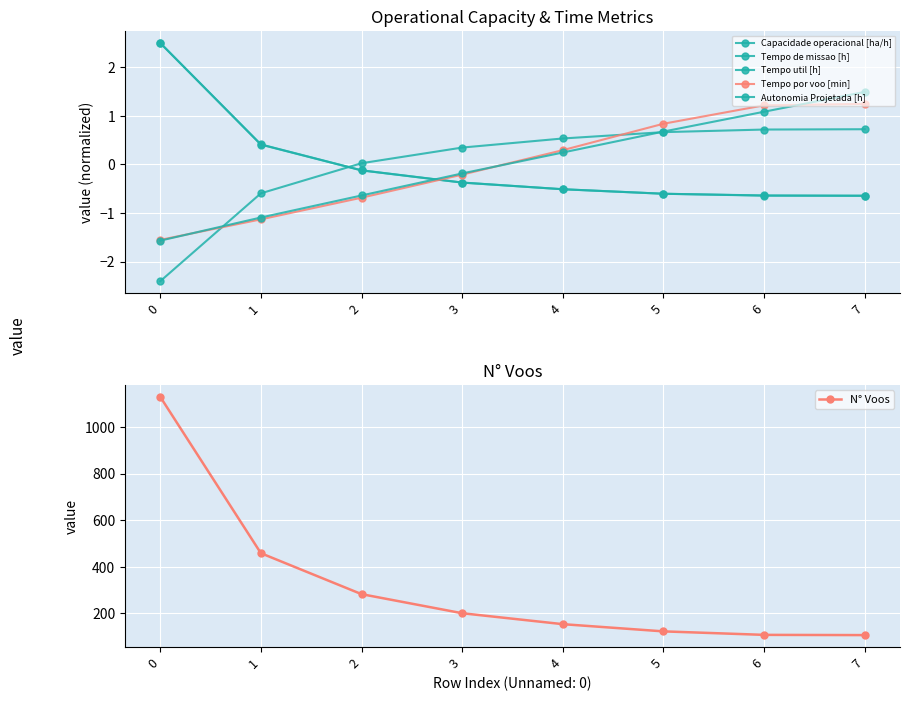

Between 5 and 2, which is larger?

5